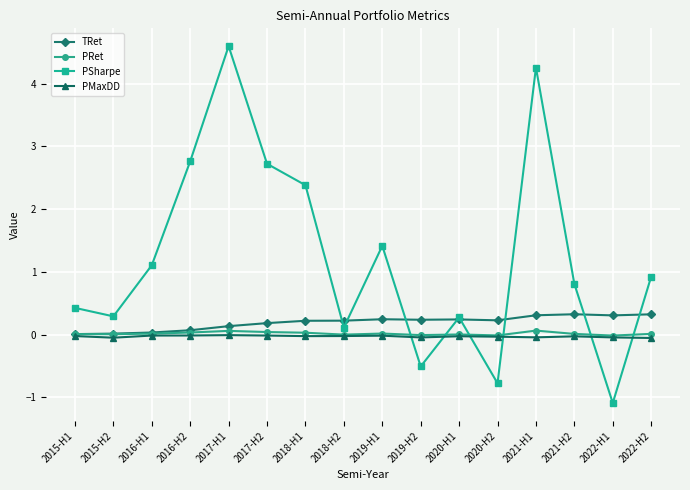

What is the label of the 9th point from the left?

2019-H1